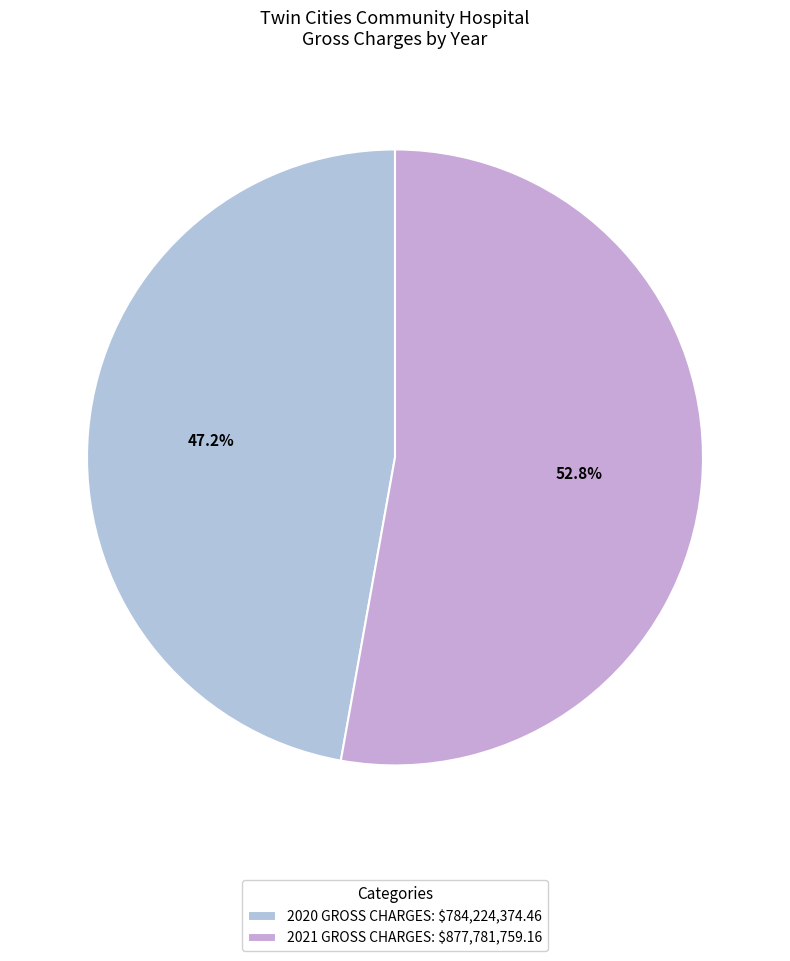

Combined, do 2020 GROSS CHARGES and 2021 GROSS CHARGES account for over 50%?

Yes